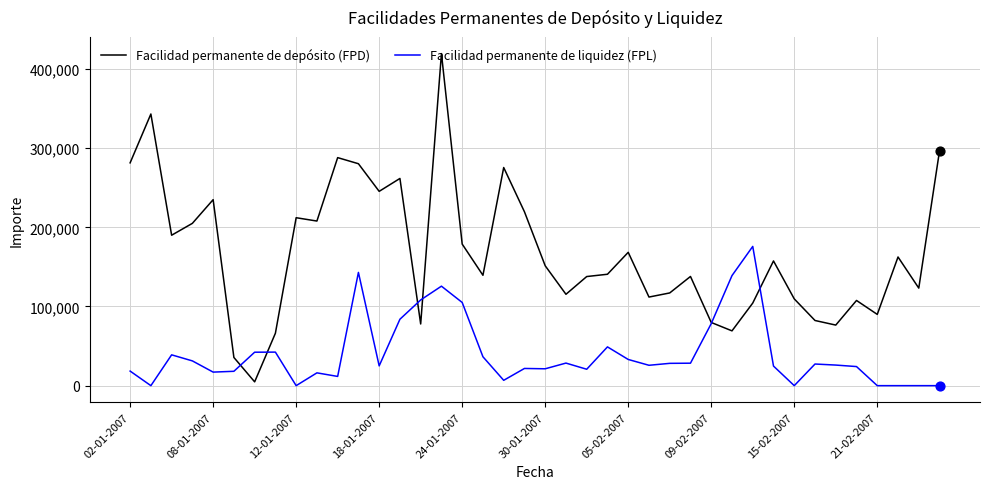

What are all the series names shown in the legend?

Facilidad permanente de depósito (FPD), Facilidad permanente de liquidez (FPL)